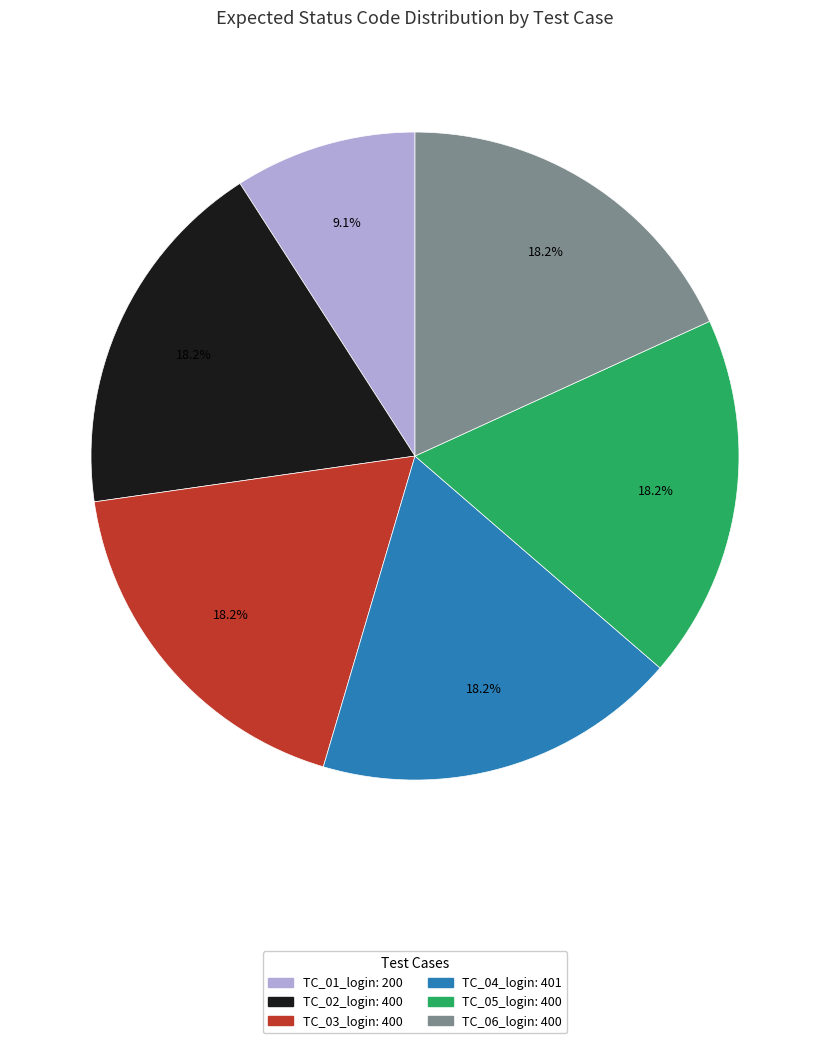

Does any single category account for the majority?

No